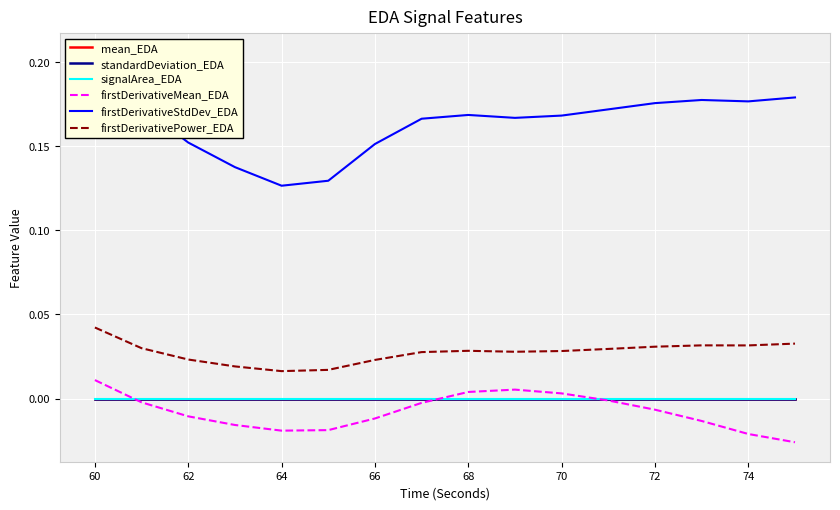

Does the chart display data point markers on the line(s)?

No